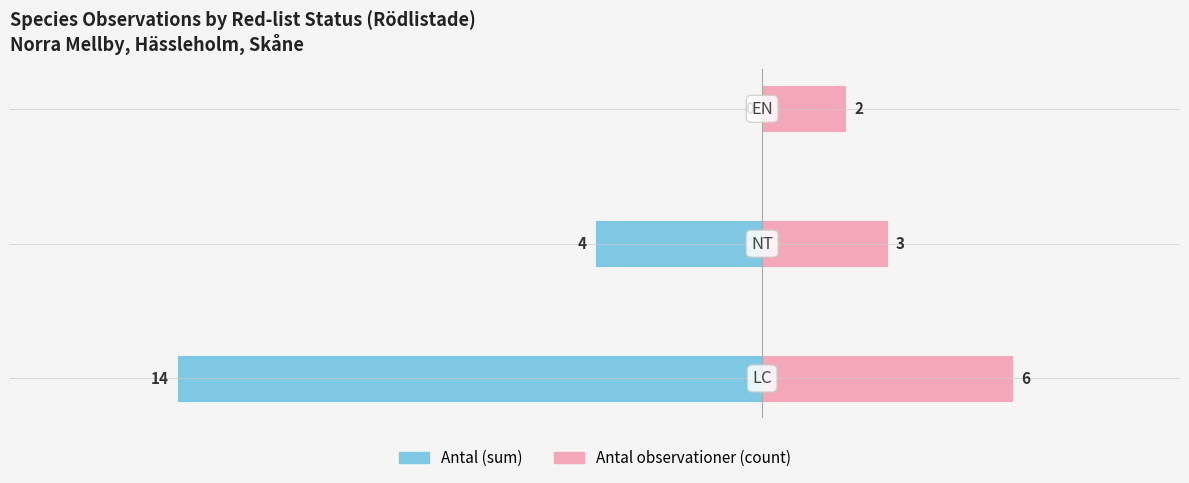

What are all the series names shown in the legend?

Antal (sum), Antal observationer (count)